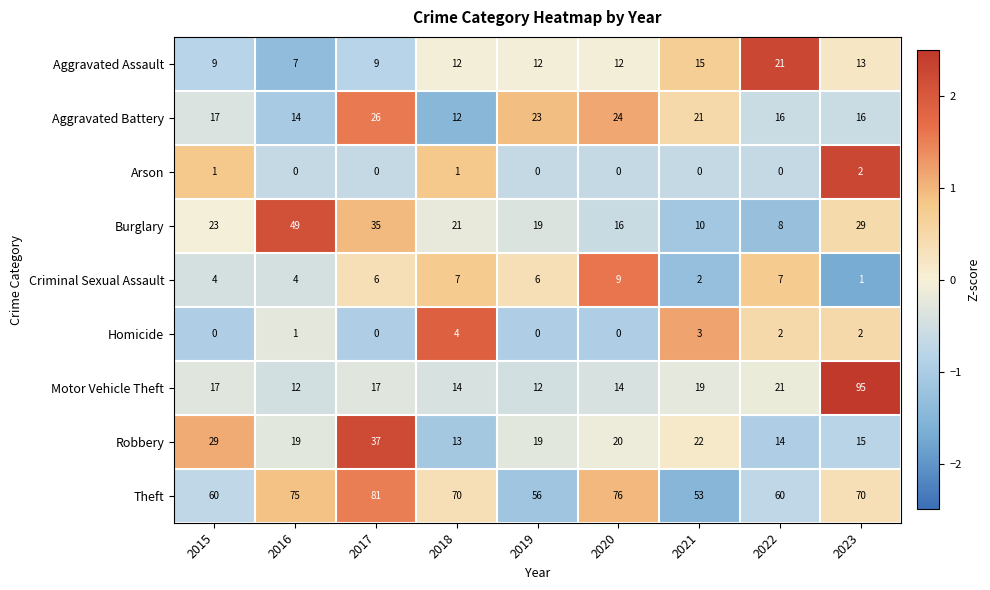

What is the difference between the second highest and minimum values in the Aggravated Battery series?

12